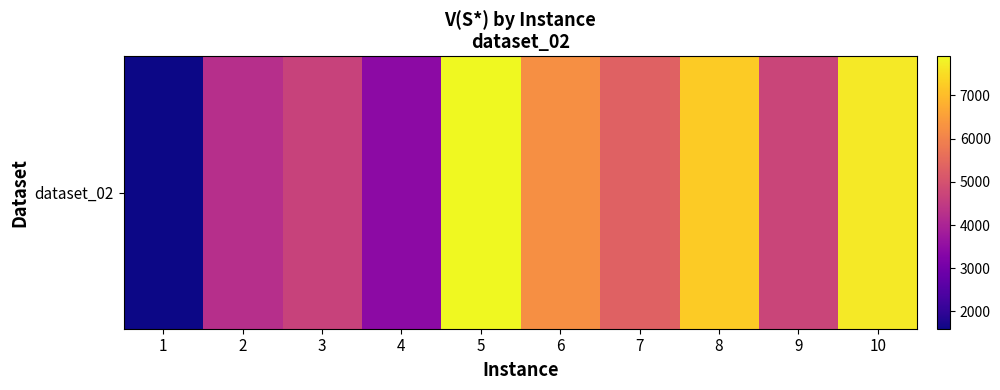

What is the average value?

5301